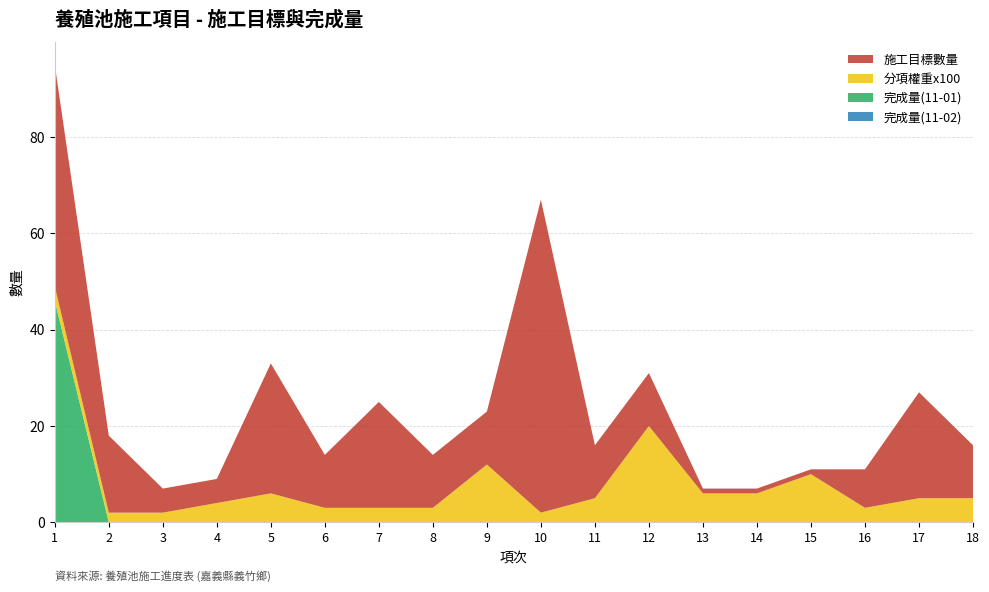

What is the total value across all series at 9?

23